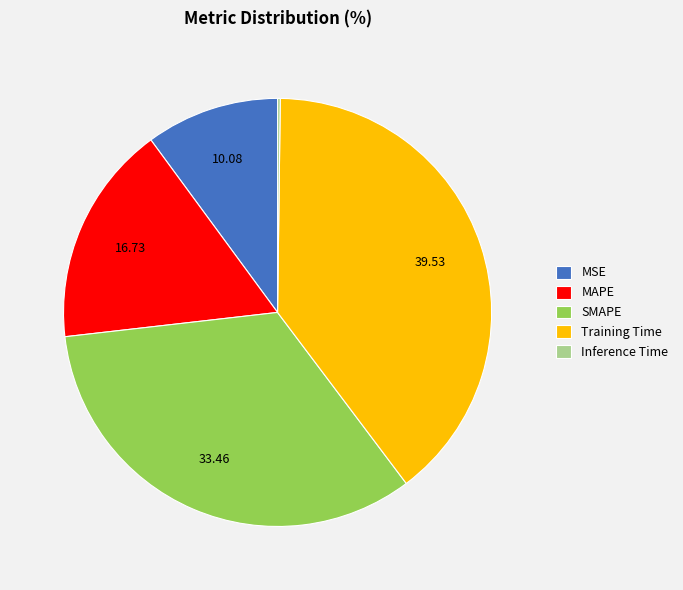

Which has a higher value, MSE or Training Time?

Training Time